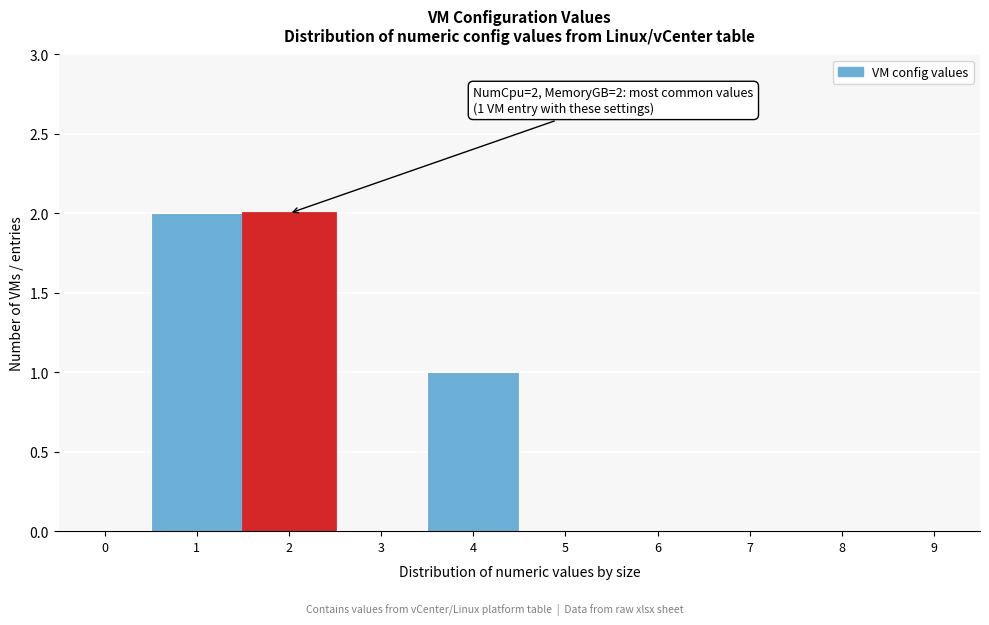

Reading right to left, list all the values displayed in this chart.

9=0	8=0	7=0	6=0	5=0	4=1	3=0	2=2	1=2	0=0